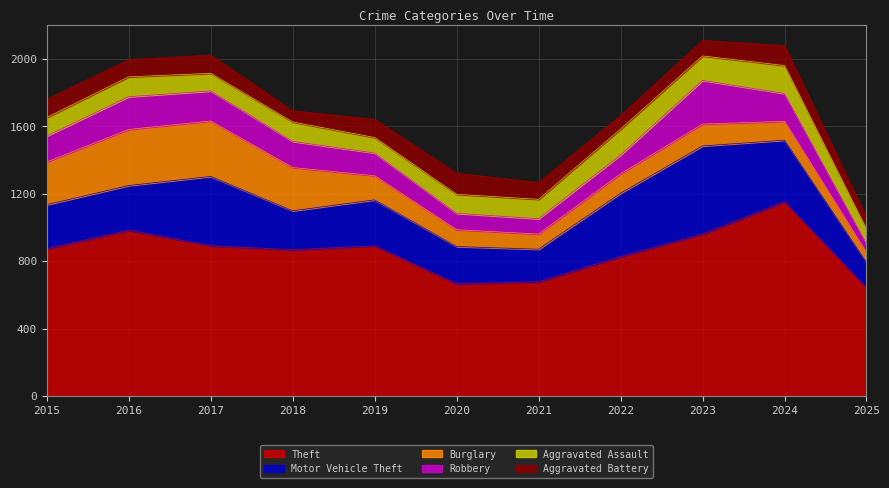

What is the difference between the second highest and second lowest values in the Theft series?

318